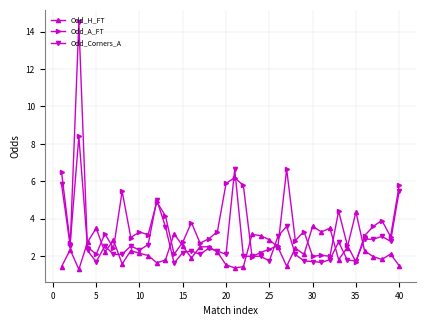

Which series has the widest spread of values?

Odd_Corners_A